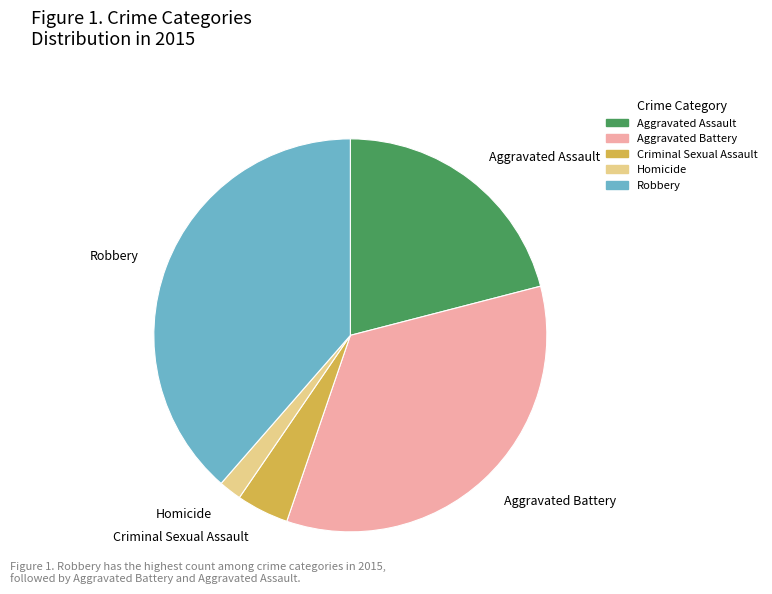

Which category has the biggest portion of the pie?

Robbery